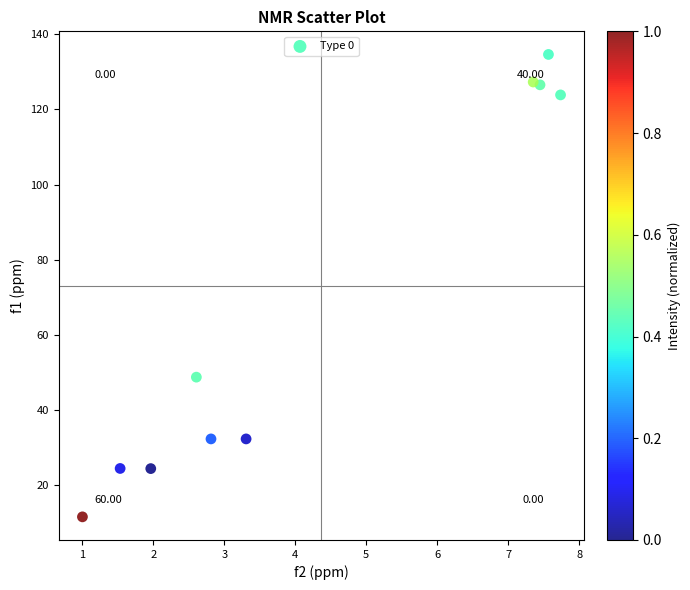

What is the range of Y values (max minus min)?

123.0